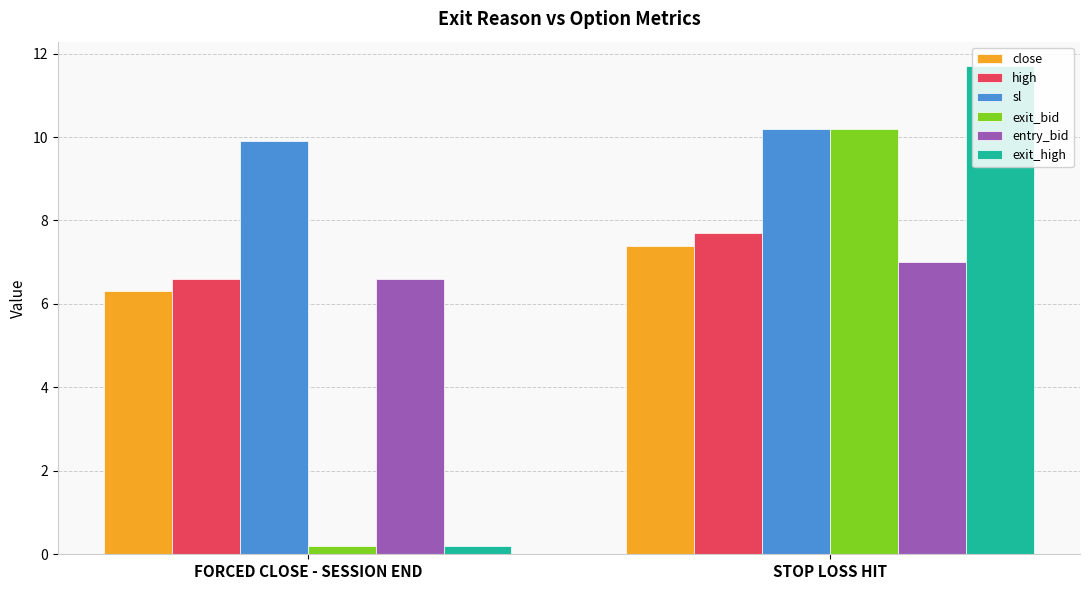

Which category has the highest value in the entry_bid series?

STOP LOSS HIT